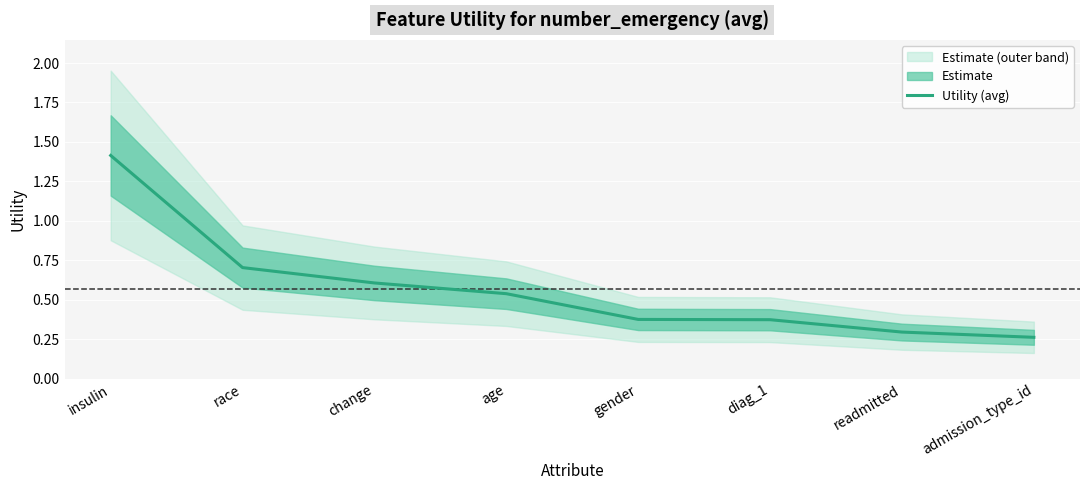

True or false: the data has more than 2 interior local peaks.

False